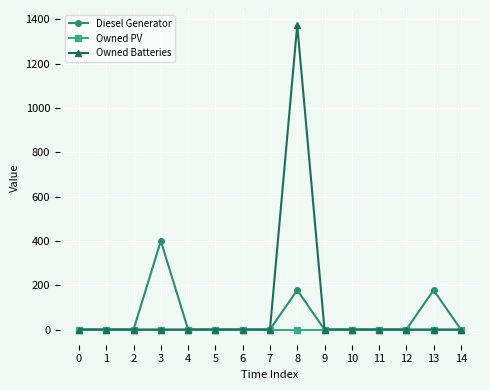

List the series in order of their overall mean, highest first.

Owned Batteries, Diesel Generator, Owned PV